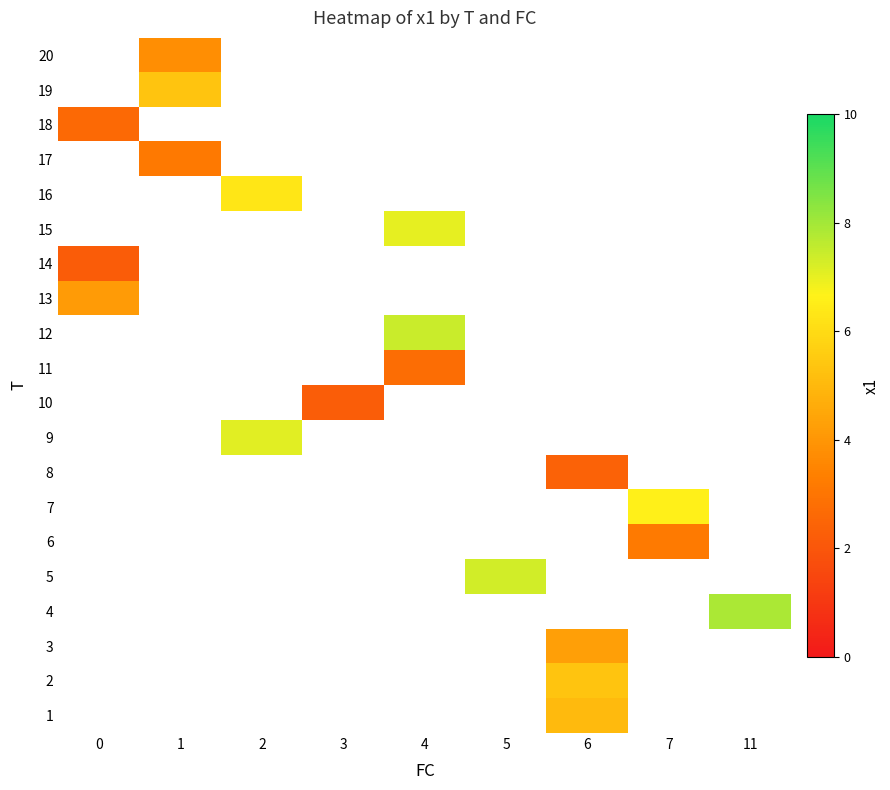

What is the greatest value displayed?

7.9